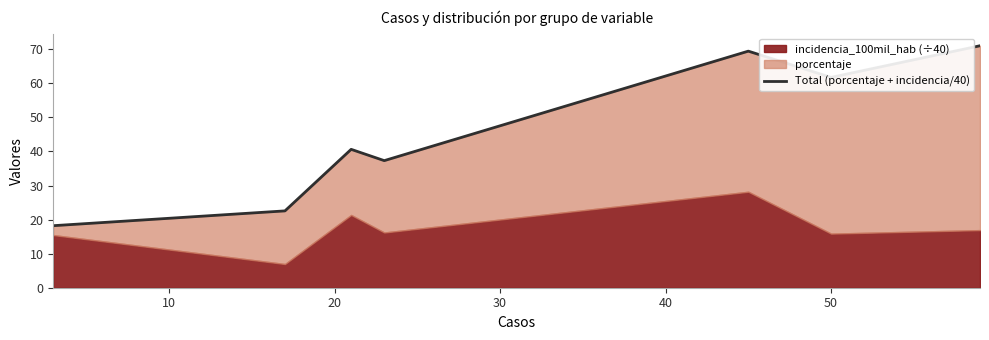

True or false: there are more than 2 points higher than both neighbors.

False